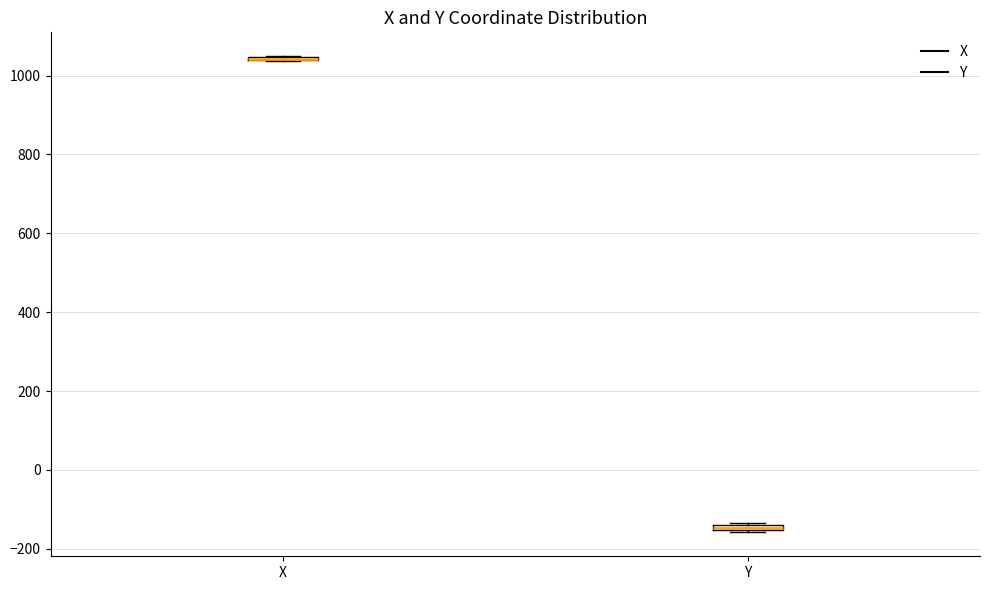

Where is the lower edge of the box for Y on the y-axis? The values are not printed on the chart, so give them approximately, as read against the axis.

-160